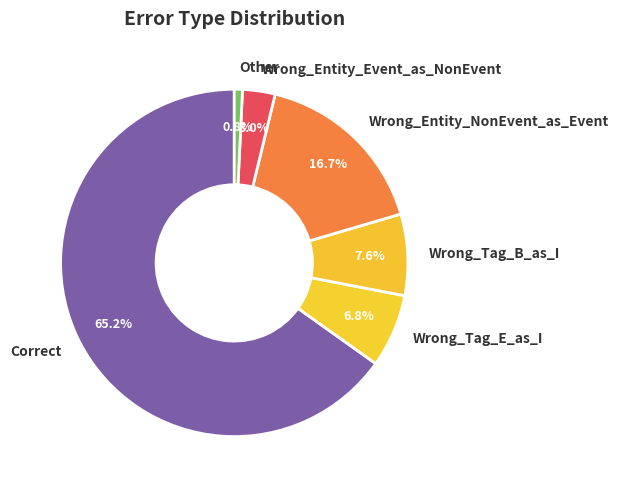

What is the ratio of the value at Wrong_Entity_Event_as_NonEvent to the value at Other?

4.0